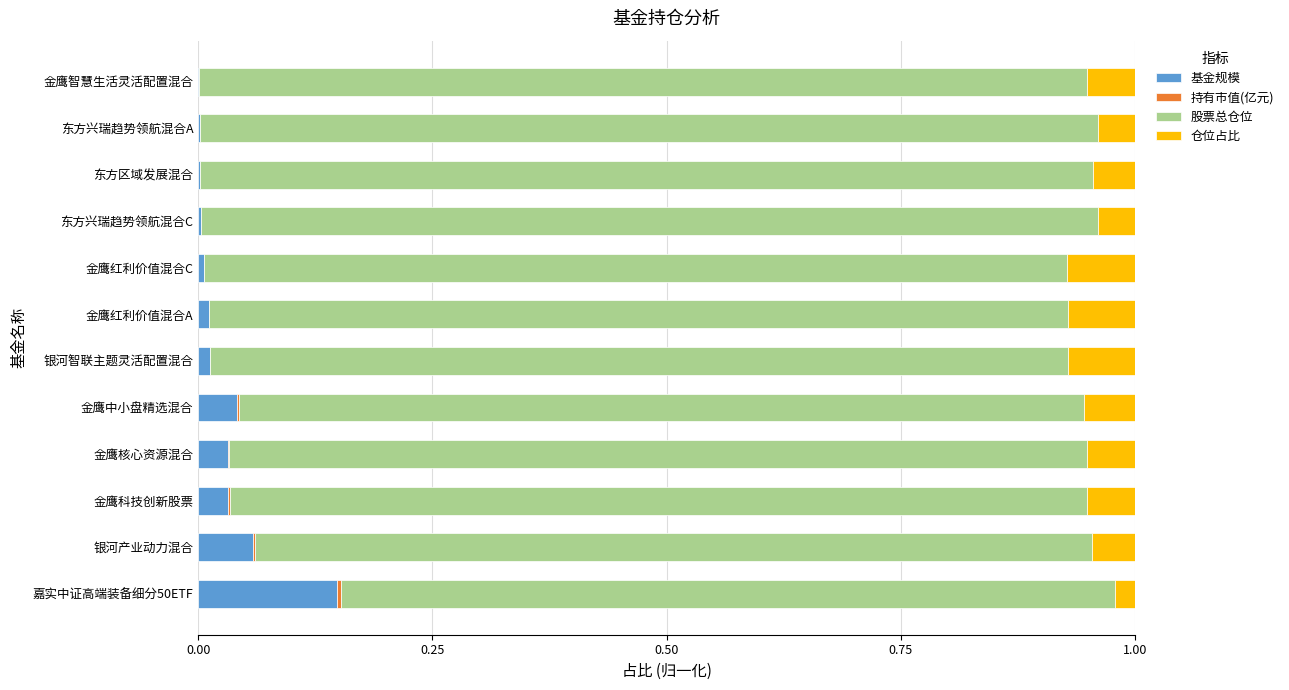

What is the sum of all 基金规模 values?

0.3